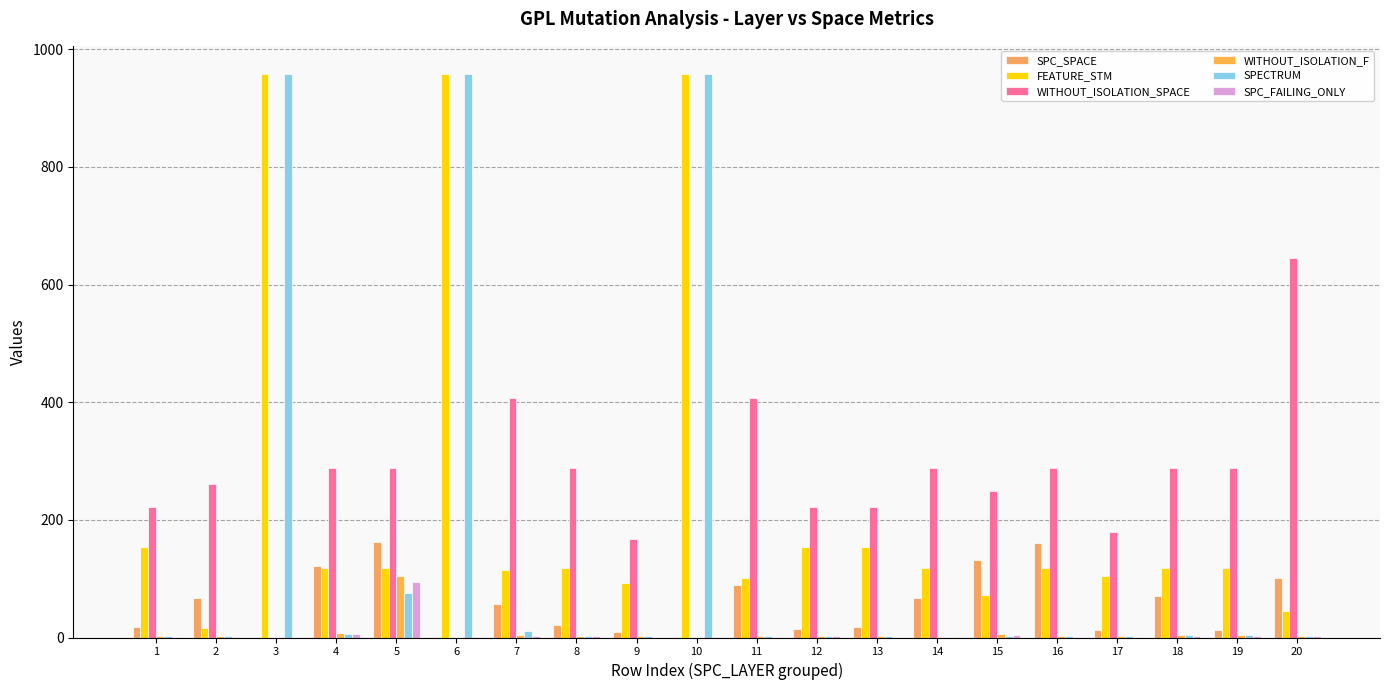

How many distinct data groups are displayed?

6